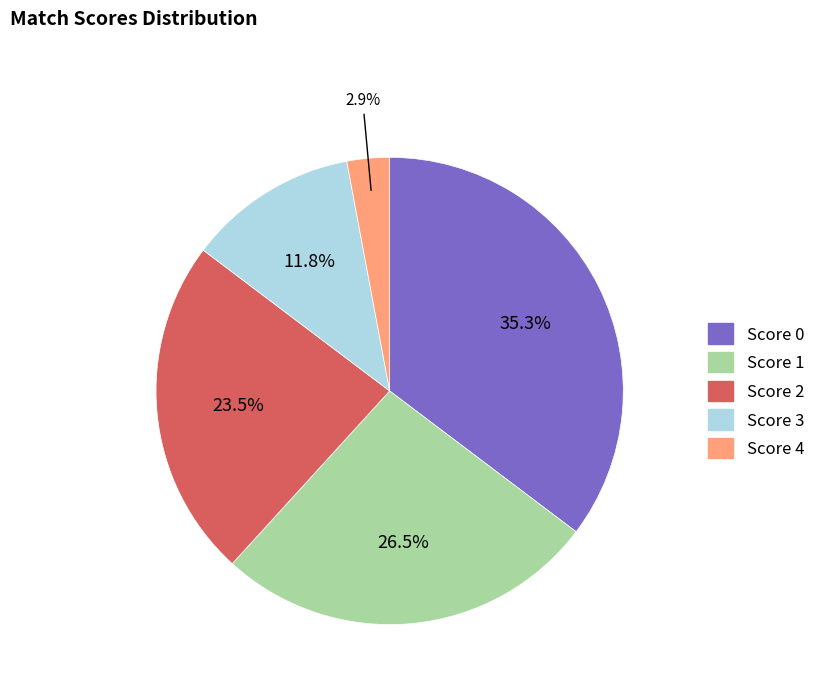

Does any single category account for the majority?

No